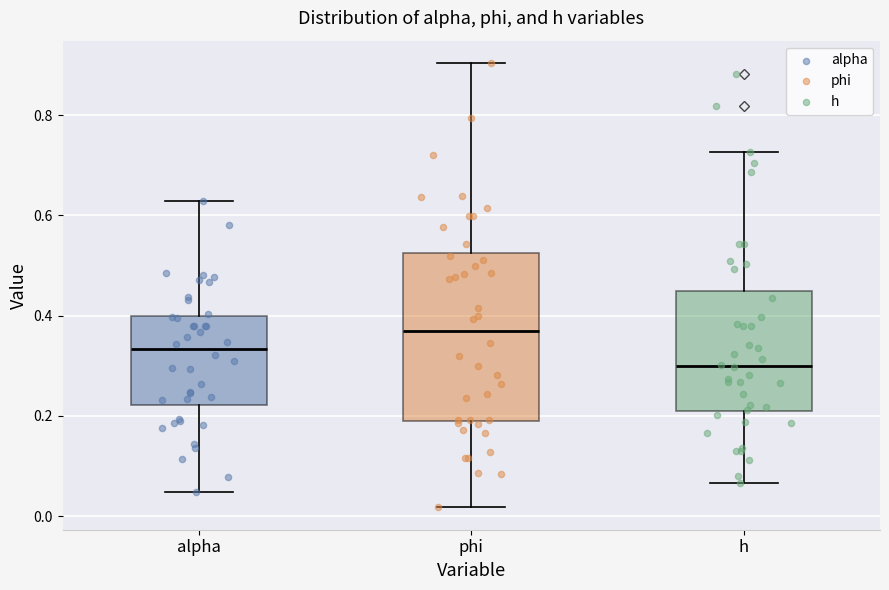

Which box's median line is the lowest?

h